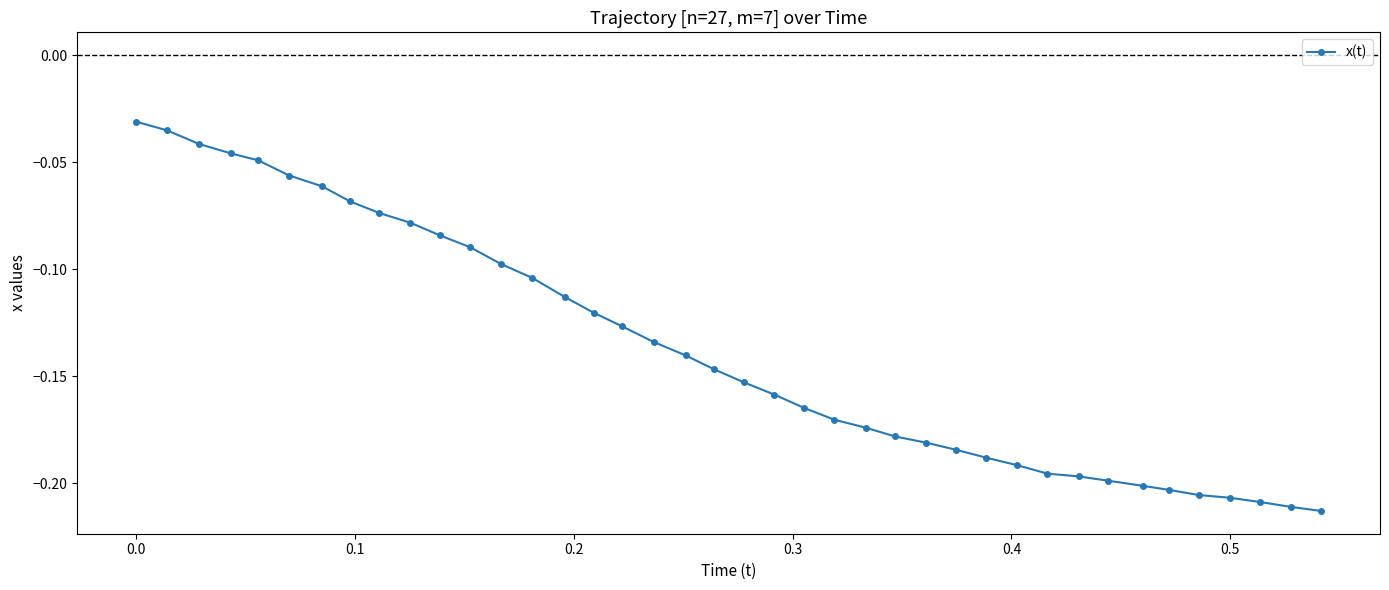

What is the sum of all values?

-5.5